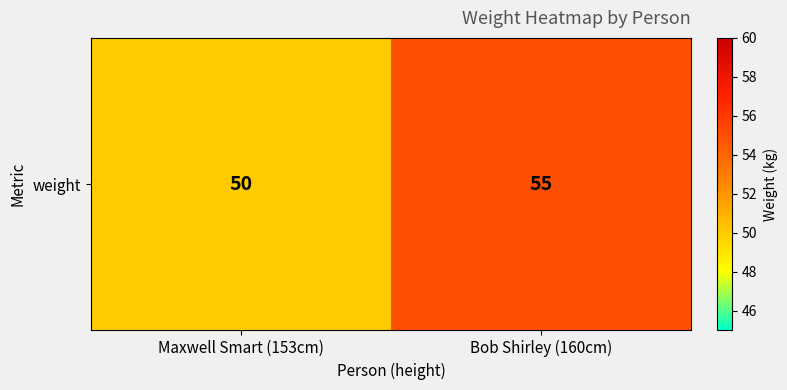

True or false: the data shows 50 at Maxwell Smart (153cm).

True